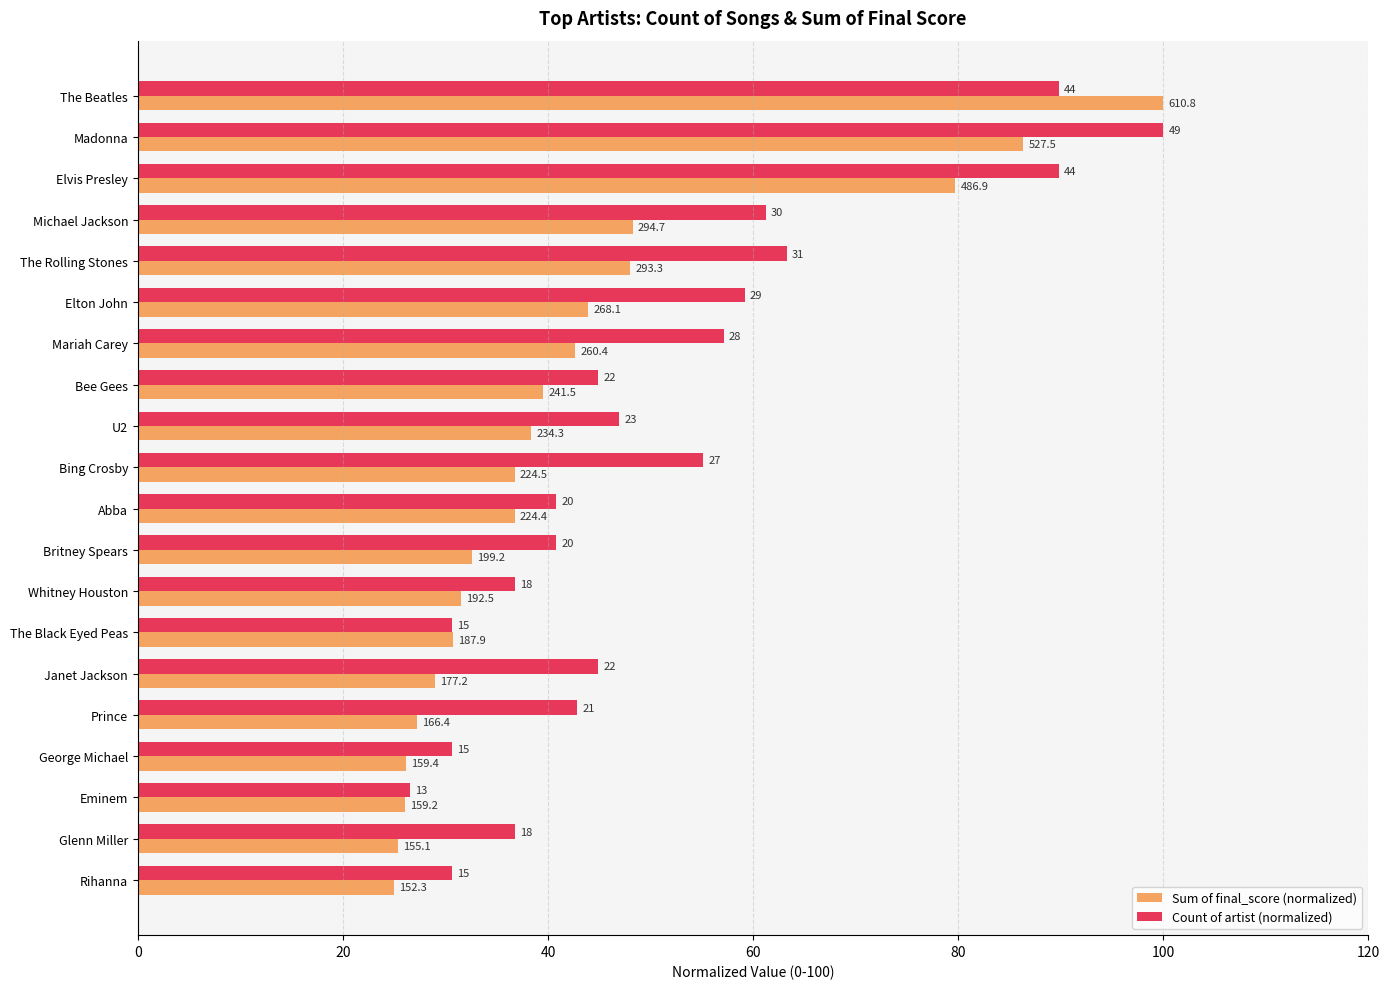

Reading left to right, extract all data points from this chart.

Sum of final_score (normalized): 100.0	86.4	79.7	48.2	48.0	43.9	42.6	39.5	38.4	36.7	36.7	32.6	31.5	30.8	29.0	27.2	26.1	26.1	25.4	24.9
Count of artist (normalized): 89.8	100.0	89.8	61.2	63.3	59.2	57.1	44.9	46.9	55.1	40.8	40.8	36.7	30.6	44.9	42.9	30.6	26.5	36.7	30.6